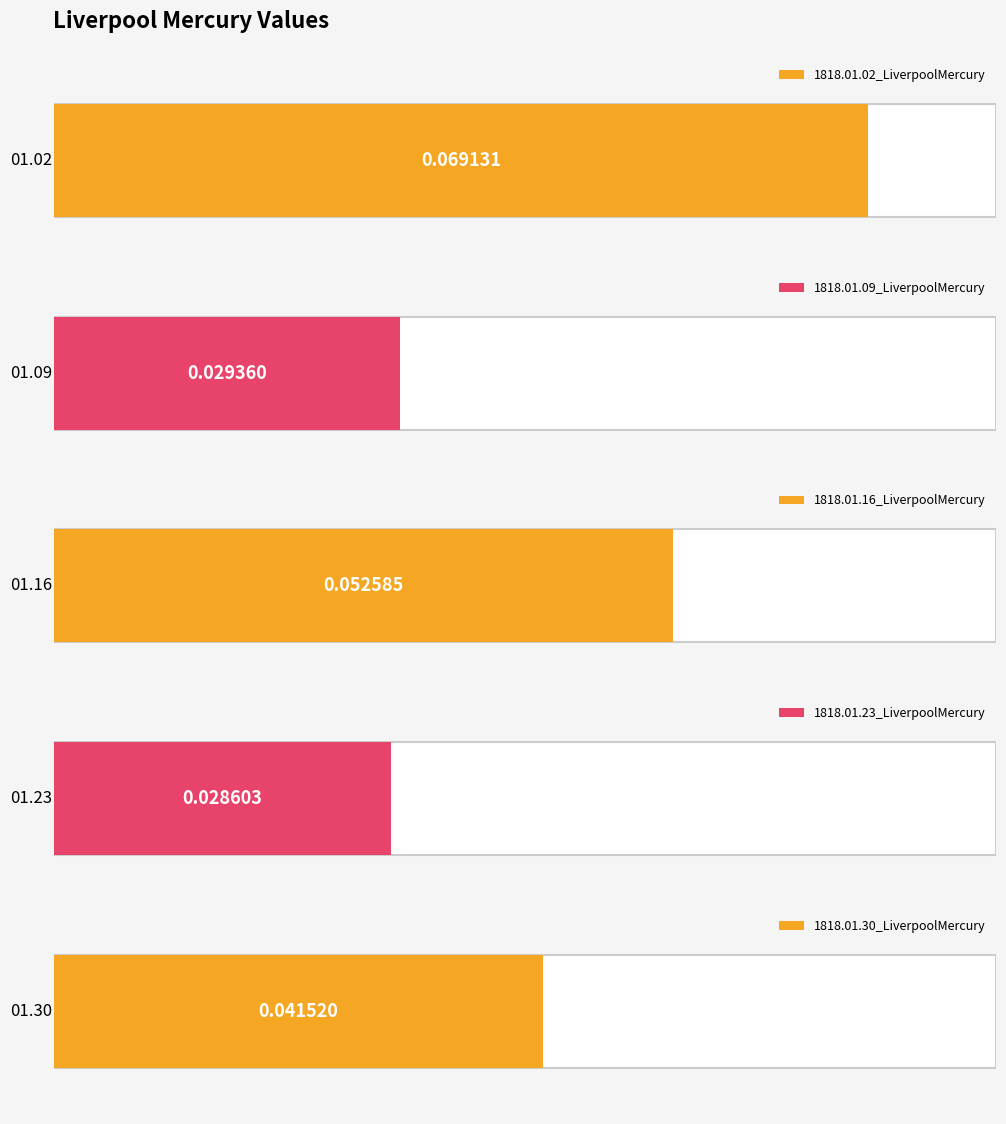

Between 1818.01.02_LiverpoolMercury and 1818.01.09_LiverpoolMercury, which is larger?

1818.01.02_LiverpoolMercury